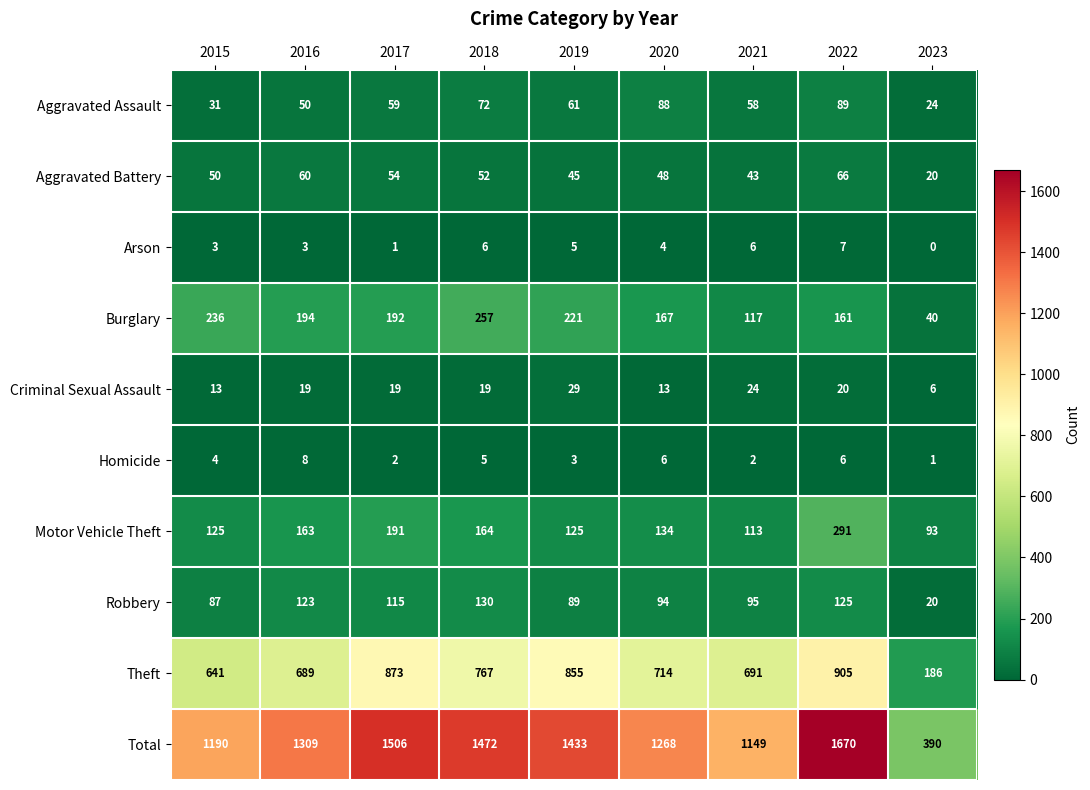

Which series changed the most between 2015 and 2023?

Total